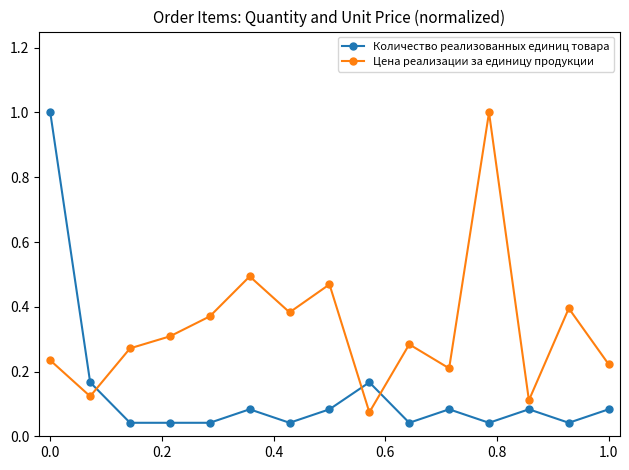

After their last crossing, which series has the higher values: Количество реализованных единиц товара or Цена реализации за единицу продукции?

Цена реализации за единицу продукции